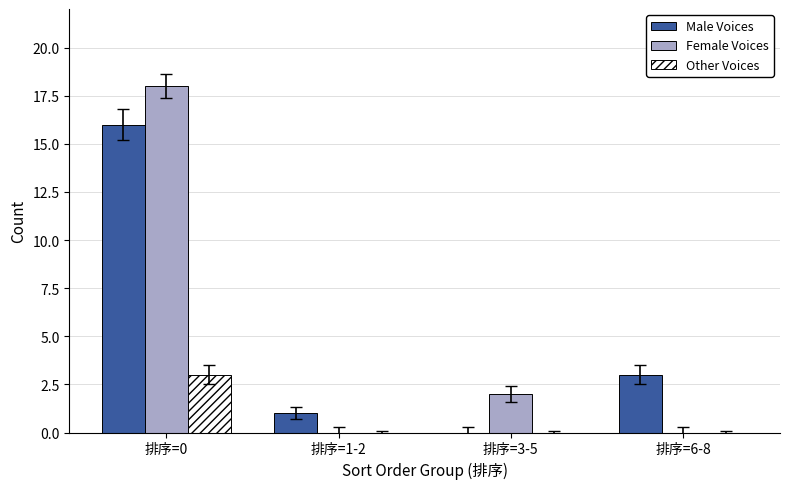

Count the number of categories in the chart.

4